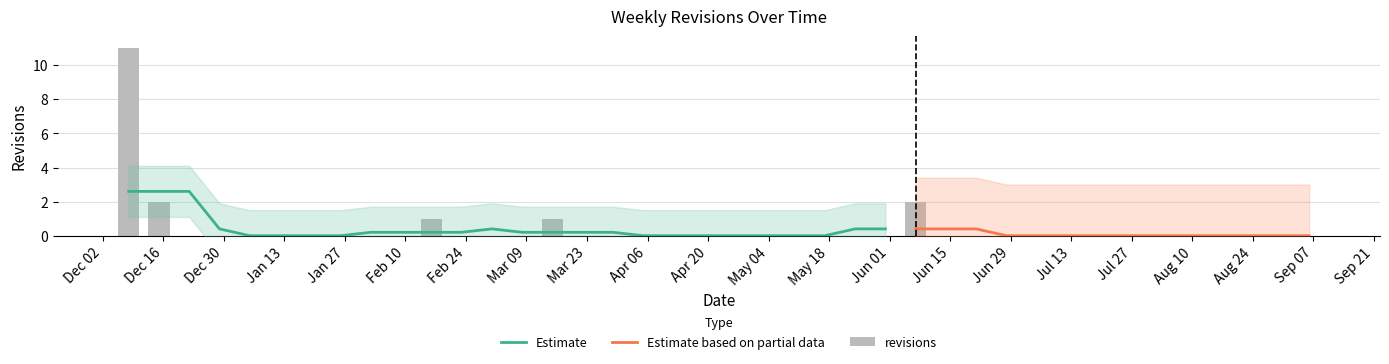

List the labels in order of value, largest first.

2003-12-08, 2003-12-15, 2004-06-07, 2004-02-16, 2004-03-15, 2003-12-22, 2003-12-29, 2004-01-05, 2004-01-12, 2004-01-19, 2004-01-26, 2004-02-02, 2004-02-09, 2004-02-23, 2004-03-01, 2004-03-08, 2004-03-22, 2004-03-29, 2004-04-05, 2004-04-12, 2004-04-19, 2004-04-26, 2004-05-03, 2004-05-10, 2004-05-17, 2004-05-24, 2004-05-31, 2004-06-14, 2004-06-21, 2004-06-28, 2004-07-05, 2004-07-12, 2004-07-19, 2004-07-26, 2004-08-02, 2004-08-09, 2004-08-16, 2004-08-23, 2004-08-30, 2004-09-06